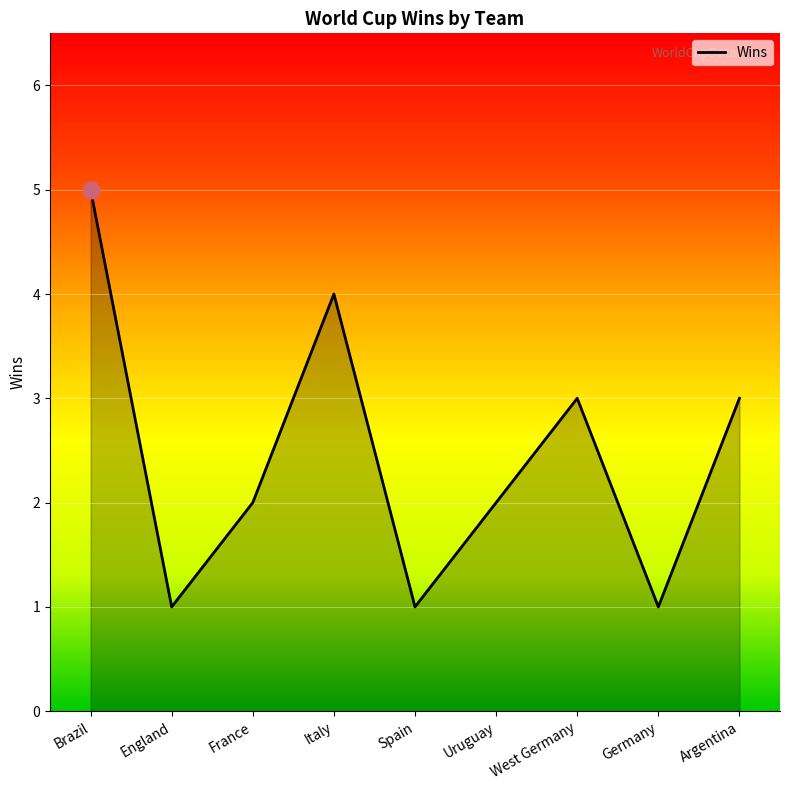

Which label corresponds to the largest value in the chart?

Brazil